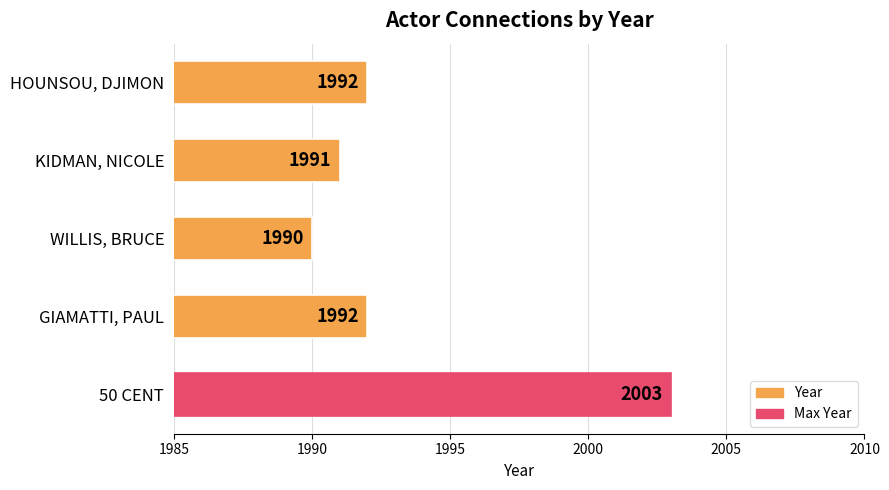

True or false: the data shows 1992 at GIAMATTI, PAUL.

True